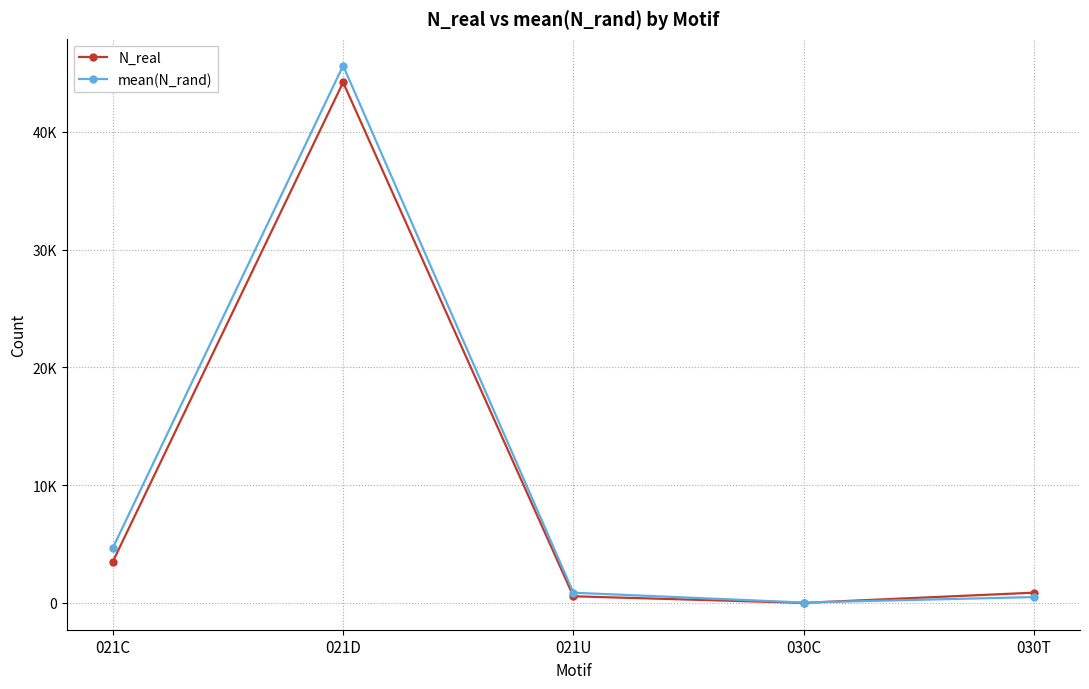

At which category is the sum across all series the highest?

021D